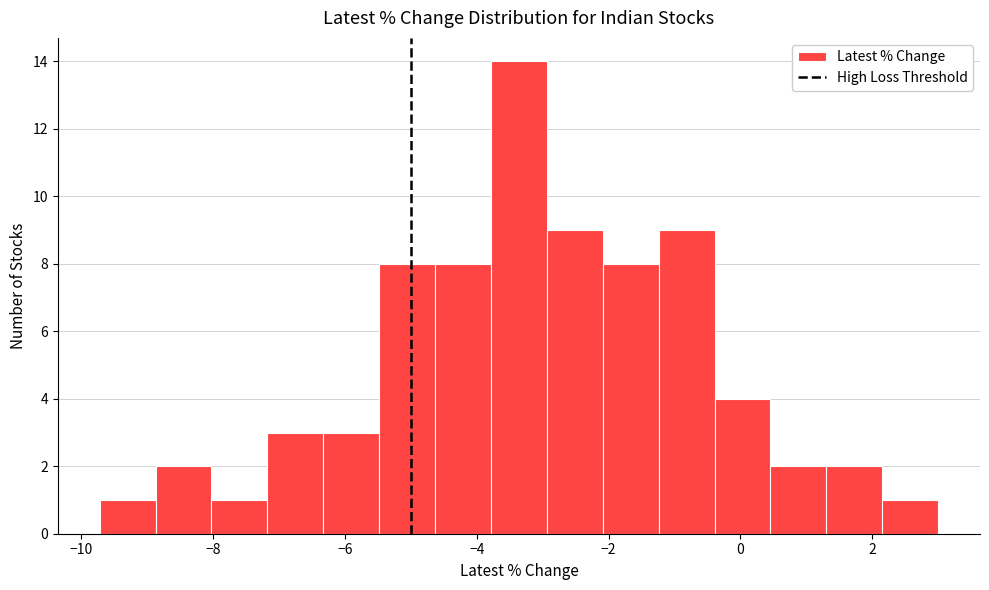

Reading left to right, transcribe this chart: for each bar, give the range it covers on the x-axis and its height. Neither the bar edges nor the heights are printed on the chart, so give them approximately, as read against the axes.

-9.8 to -8.8: 1
-8.8 to -8.0: 2
-8.0 to -7.2: 1
-7.2 to -6.4: 3
-6.4 to -5.4: 3
-5.4 to -4.6: 8
-4.6 to -3.8: 8
-3.8 to -3.0: 14
-3.0 to -2.0: 9
-2.0 to -1.2: 8
-1.2 to -0.4: 9
-0.4 to 0.4: 4
0.4 to 1.4: 2
1.4 to 2.2: 2
2.2 to 3.0: 1